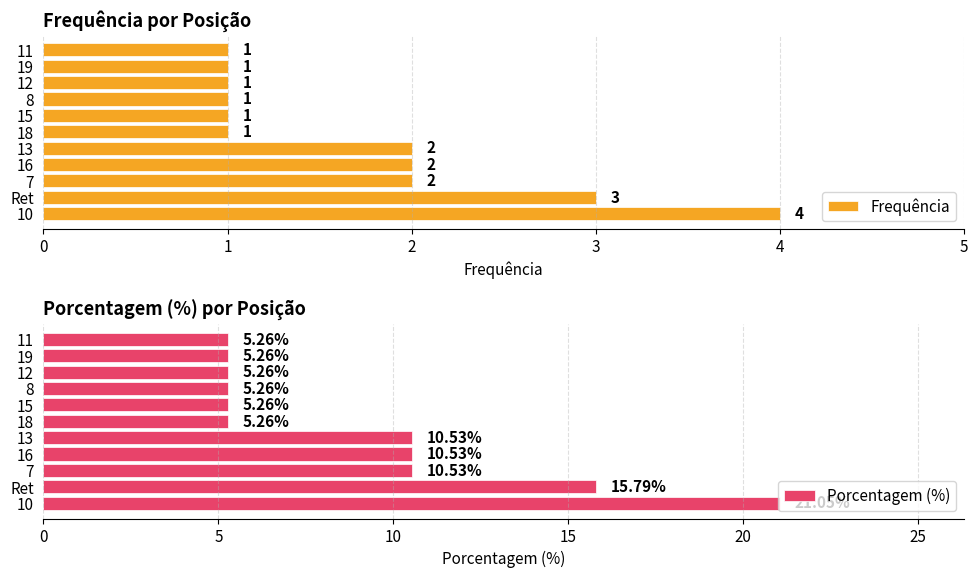

How many distinct data groups are displayed?

2